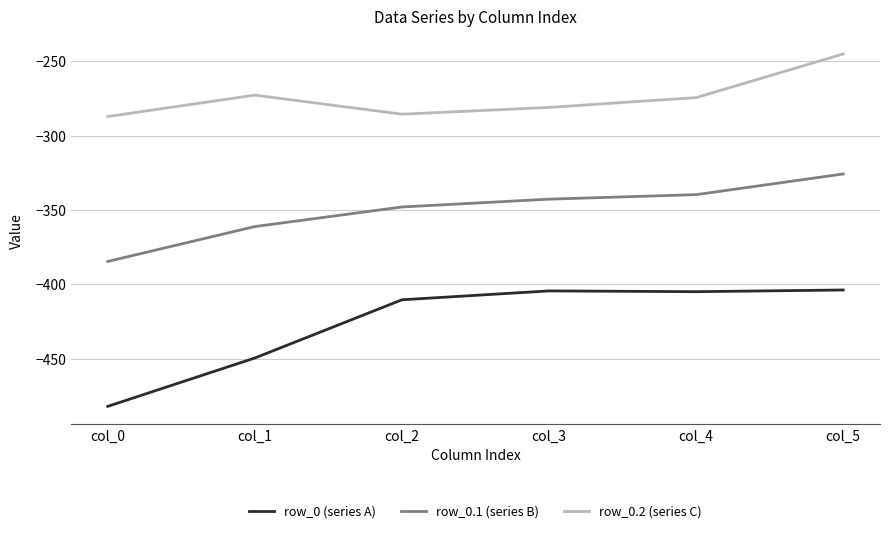

How many interior local valleys does the row_0.2 (series C) series have?

1